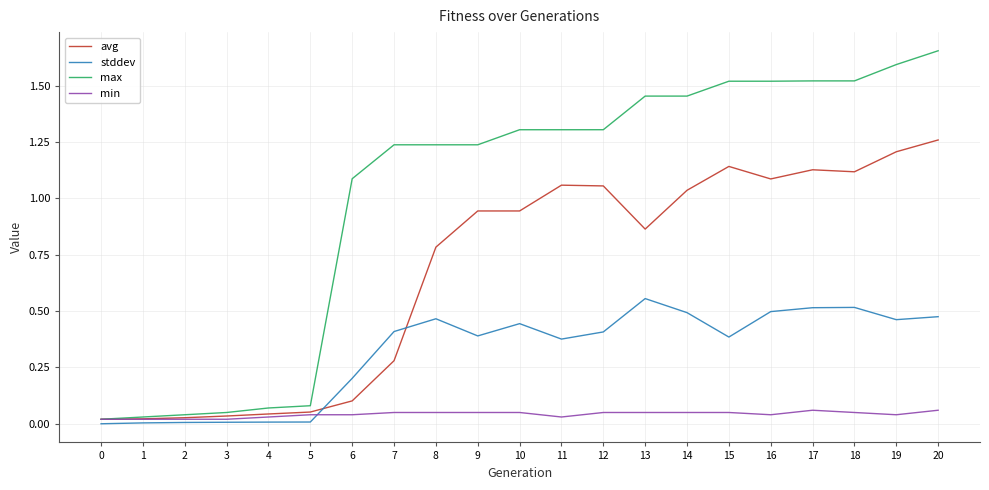

Rank the series by their maximum value, from highest to lowest.

max, avg, stddev, min